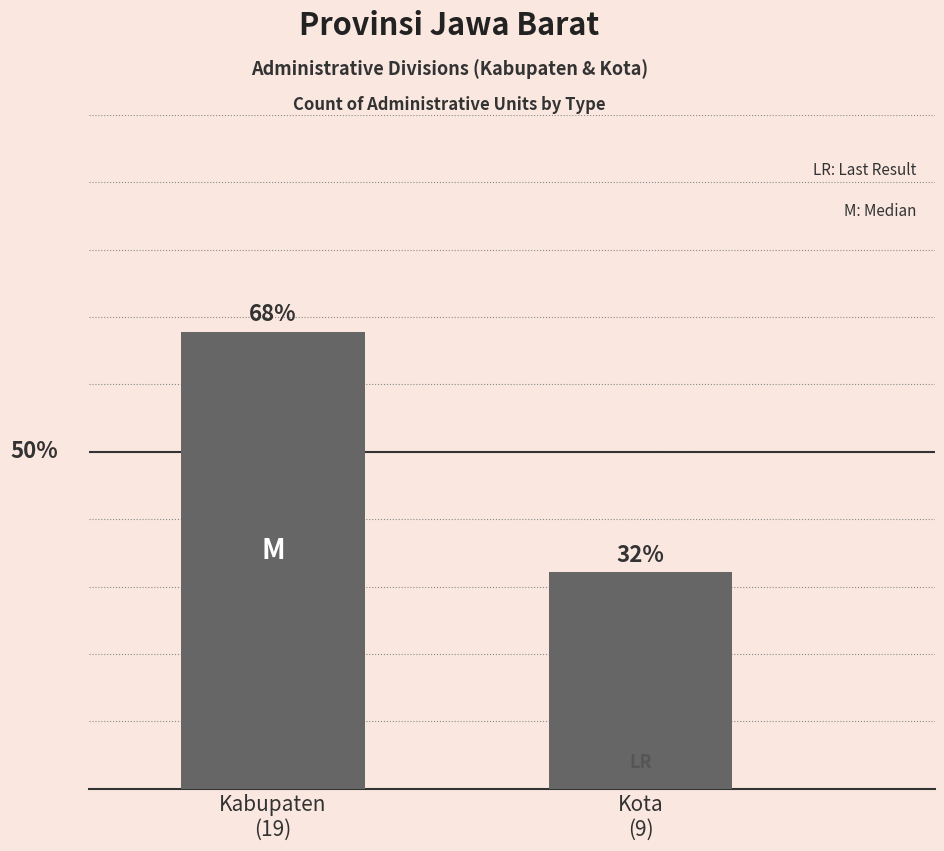

Does the chart contain any negative values?

No